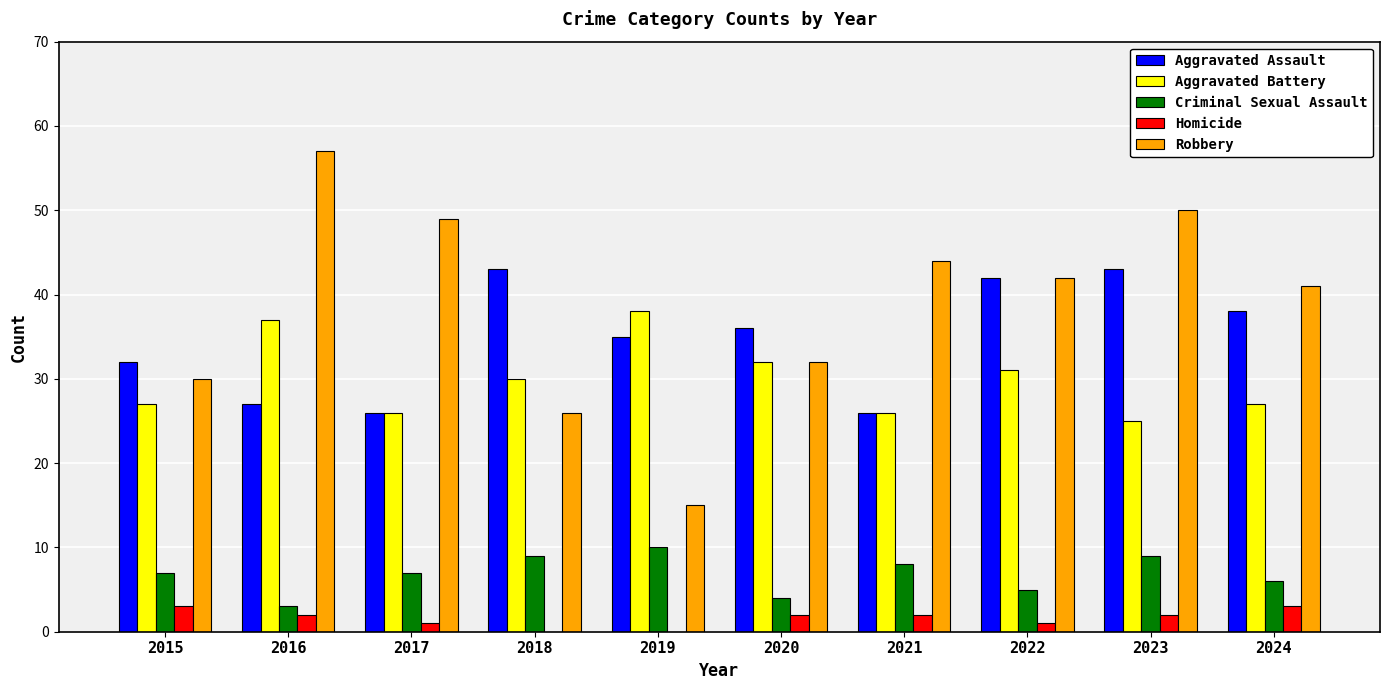

What is the total value across all series at 2024?

115